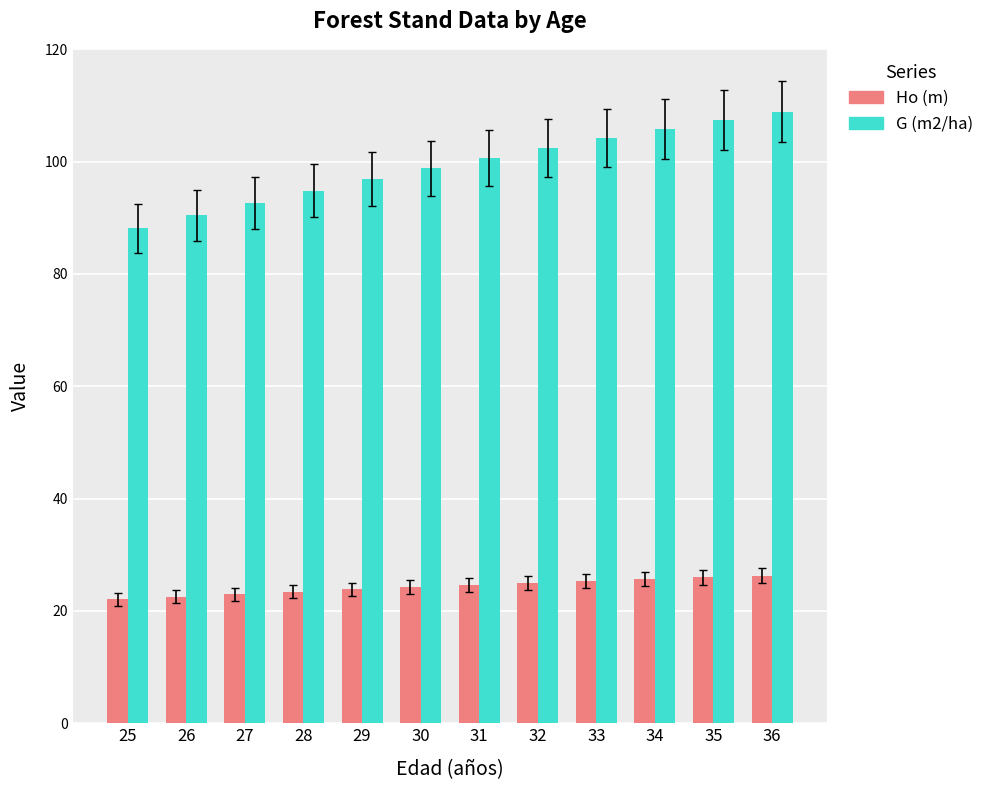

Which series changed the most between 25 and 30?

G (m2/ha)